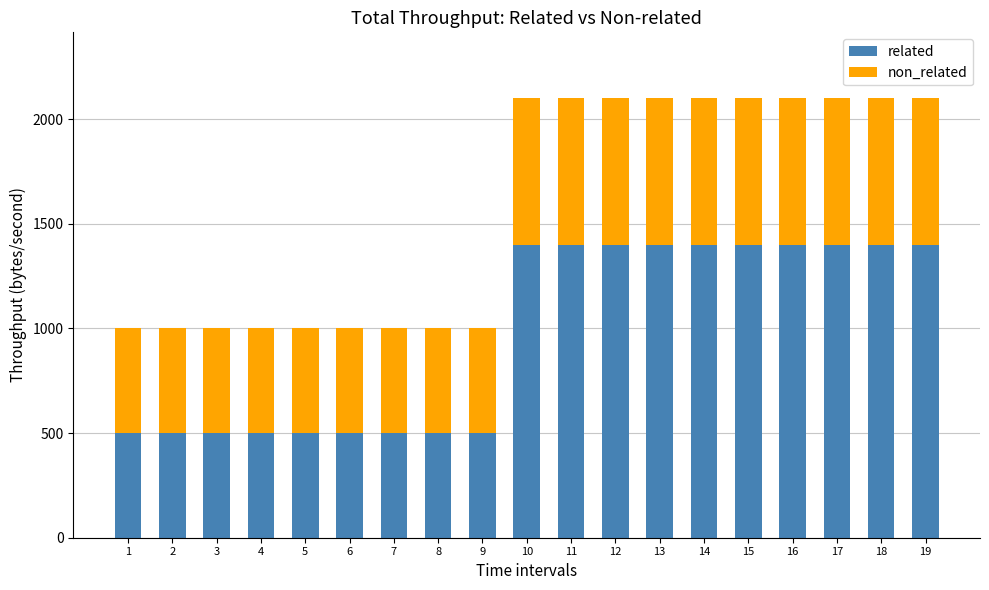

What is the difference between the related values at 12 and 5?

900